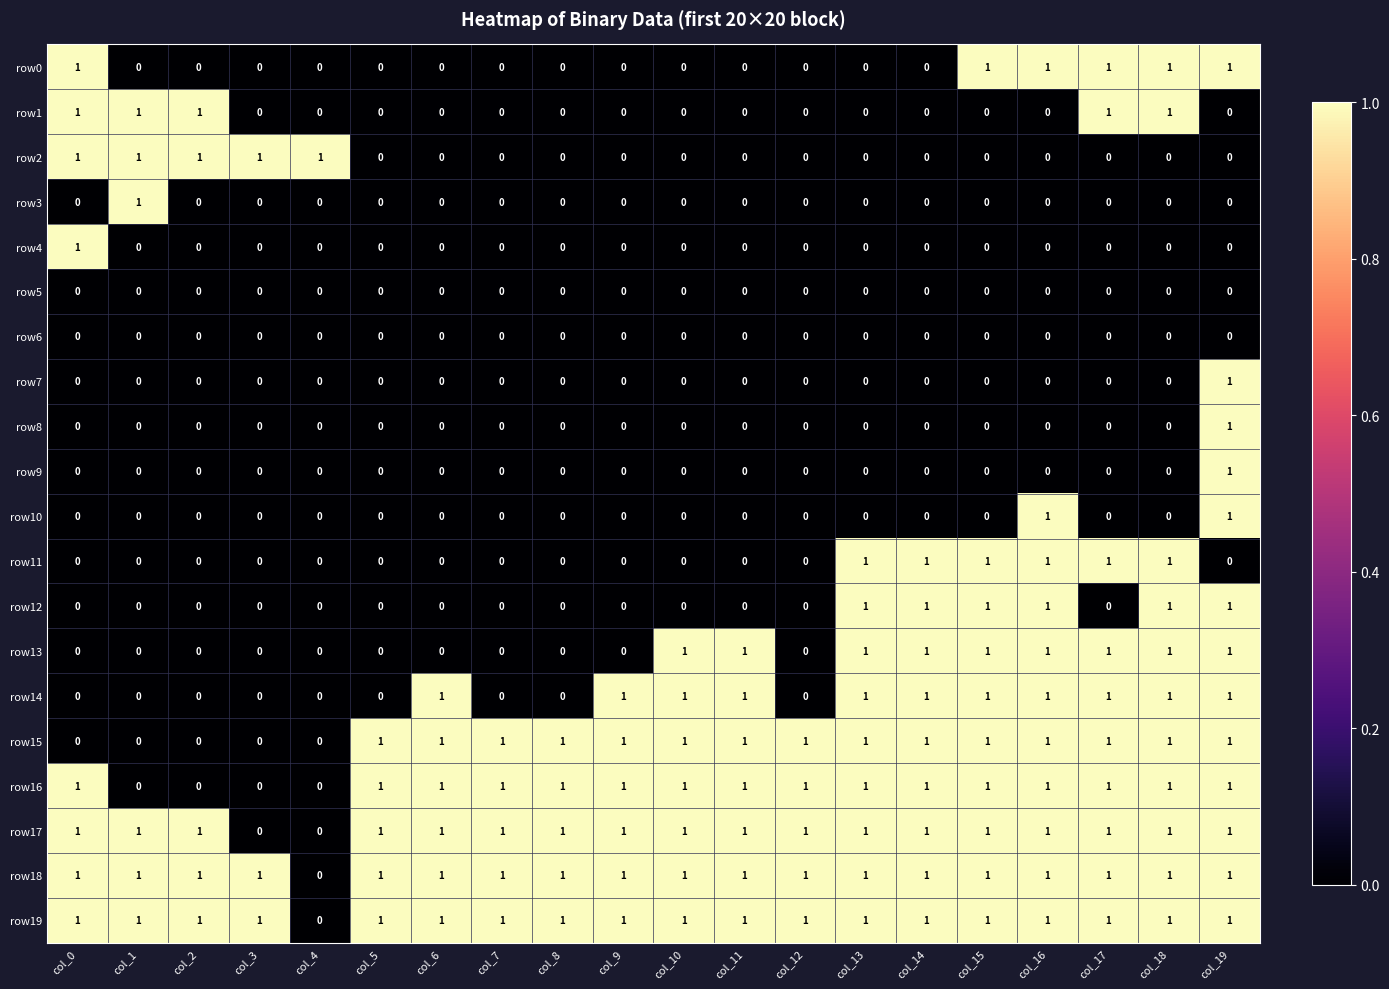

How many row16 values are between 1 and 2?

16